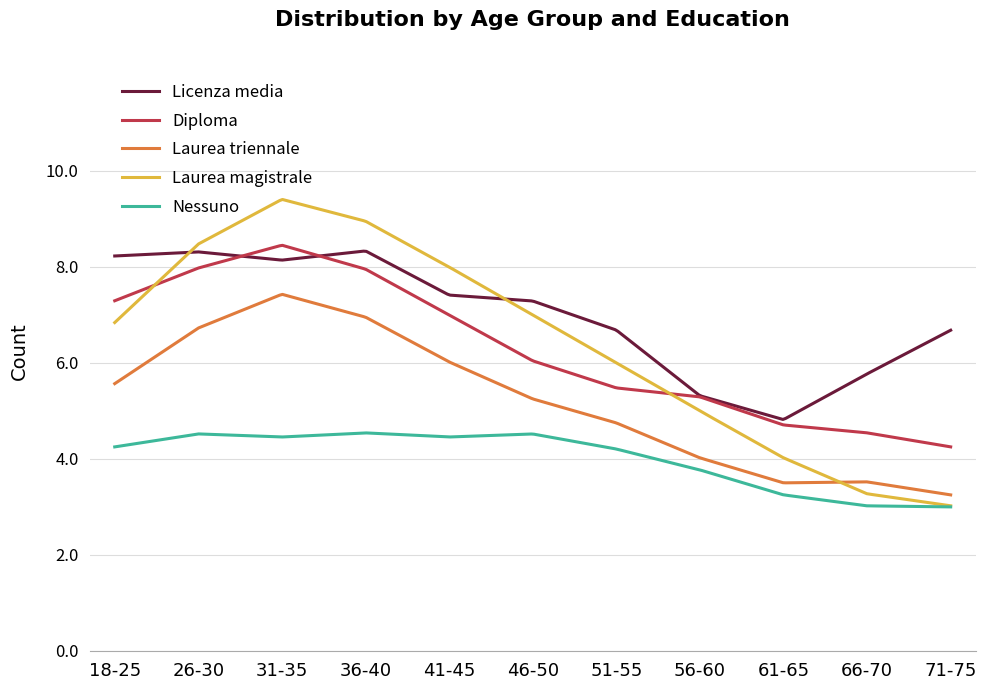

Rank the series by their maximum value, from highest to lowest.

Laurea magistrale, Diploma, Licenza media, Laurea triennale, Nessuno